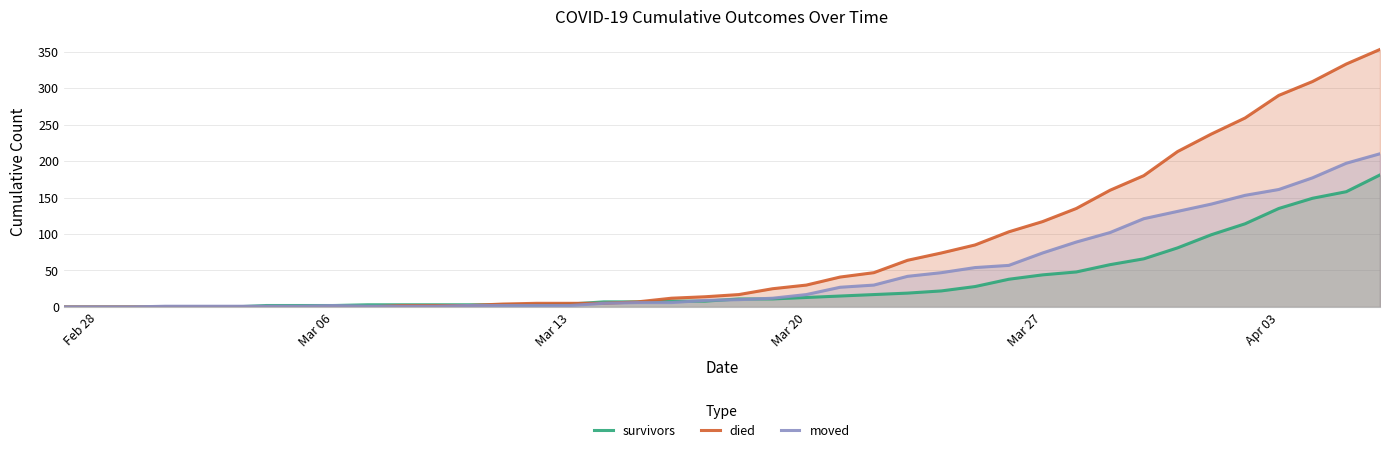

What is the maximum value shown in the chart?

353